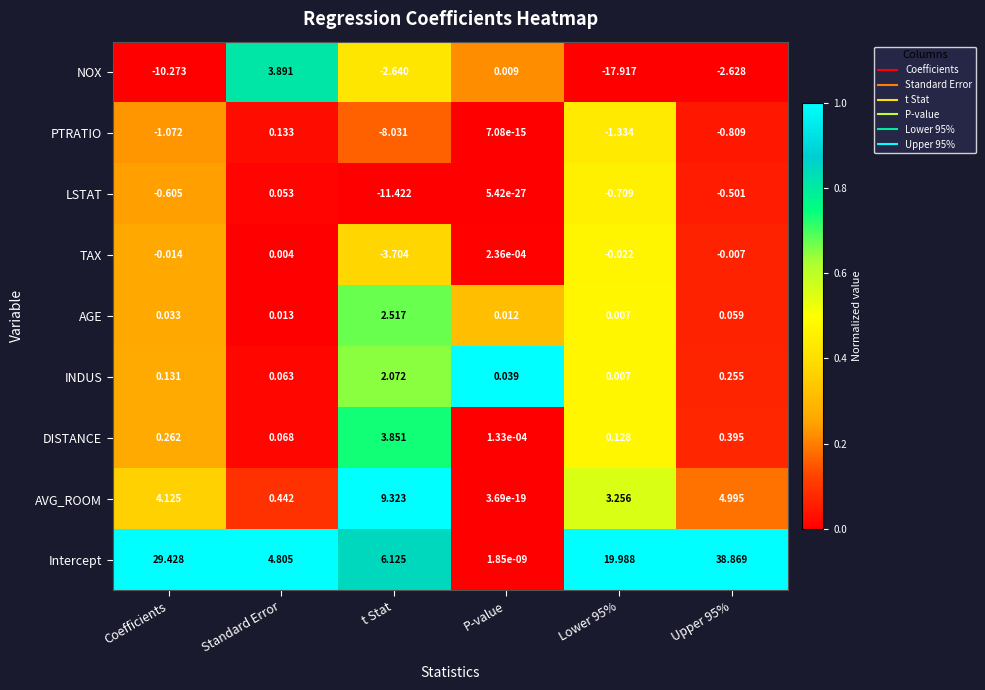

At which label does PTRATIO reach its minimum?

t Stat